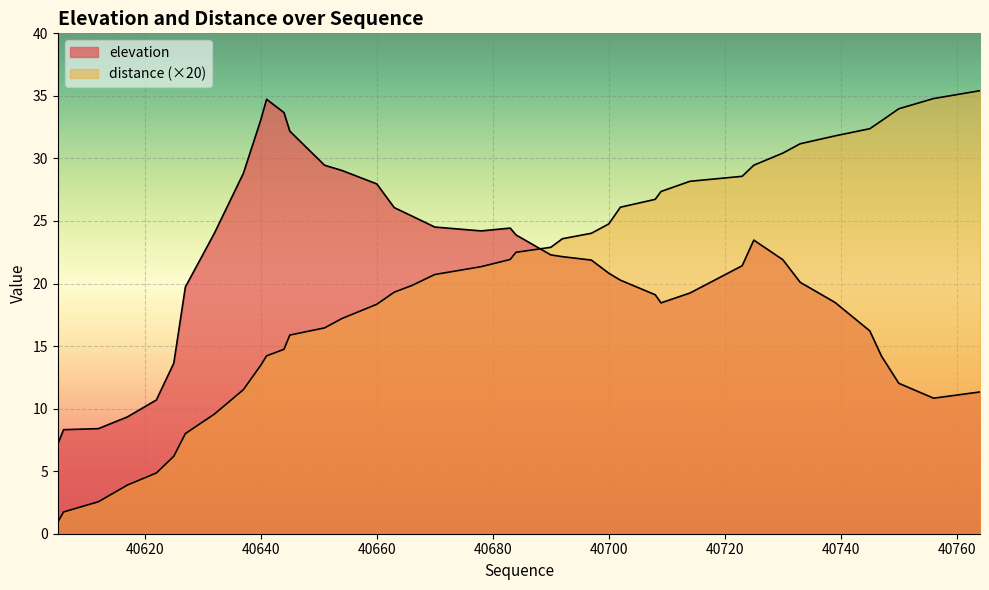

Which series has the largest total across all categories?

elevation